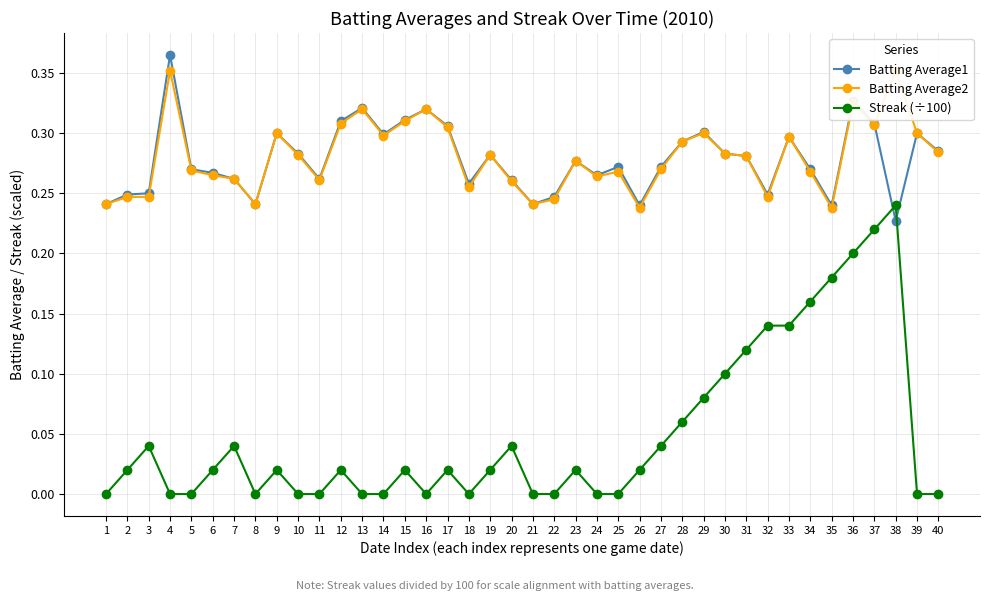

Reading left to right, extract all data points from this chart.

Batting Average1: 0.2	0.2	0.2	0.4	0.3	0.3	0.3	0.2	0.3	0.3	0.3	0.3	0.3	0.3	0.3	0.3	0.3	0.3	0.3	0.3	0.2	0.2	0.3	0.3	0.3	0.2	0.3	0.3	0.3	0.3	0.3	0.2	0.3	0.3	0.2	0.3	0.3	0.2	0.3	0.3
Batting Average2: 0.2	0.2	0.2	0.4	0.3	0.3	0.3	0.2	0.3	0.3	0.3	0.3	0.3	0.3	0.3	0.3	0.3	0.3	0.3	0.3	0.2	0.2	0.3	0.3	0.3	0.2	0.3	0.3	0.3	0.3	0.3	0.2	0.3	0.3	0.2	0.3	0.3	0.4	0.3	0.3
Streak (÷100): 0.0	0.0	0.0	0.0	0.0	0.0	0.0	0.0	0.0	0.0	0.0	0.0	0.0	0.0	0.0	0.0	0.0	0.0	0.0	0.0	0.0	0.0	0.0	0.0	0.0	0.0	0.0	0.1	0.1	0.1	0.1	0.1	0.1	0.2	0.2	0.2	0.2	0.2	0.0	0.0